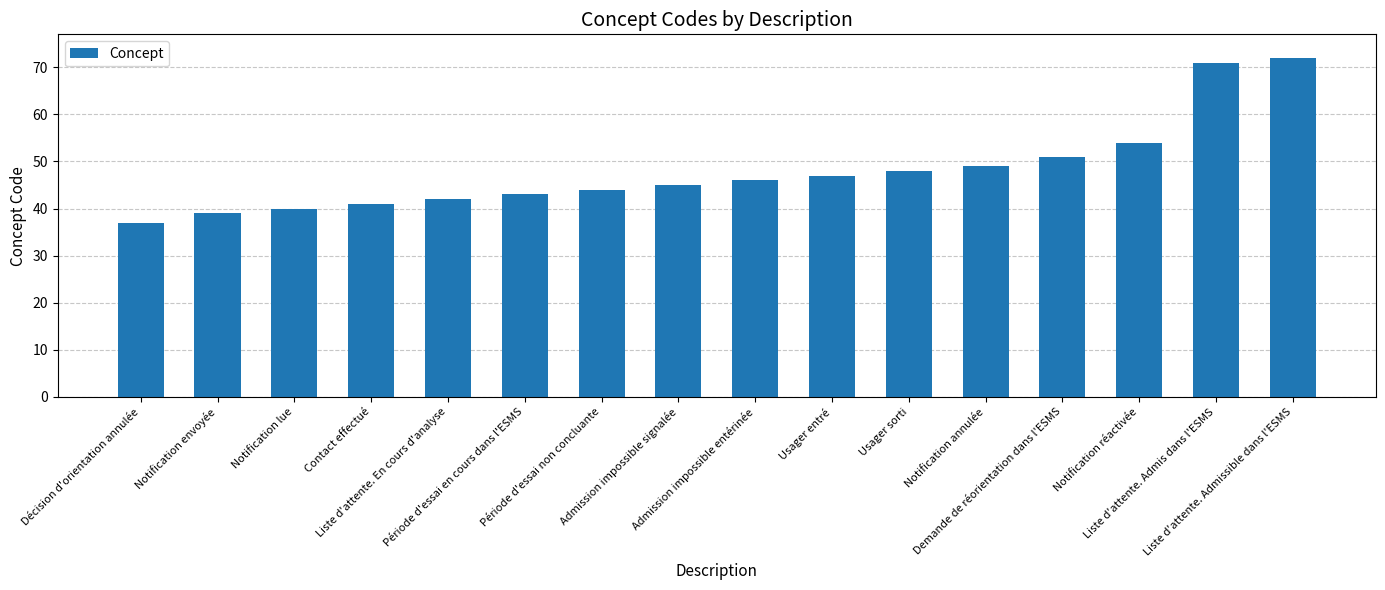

What is the maximum value shown in the chart?

72